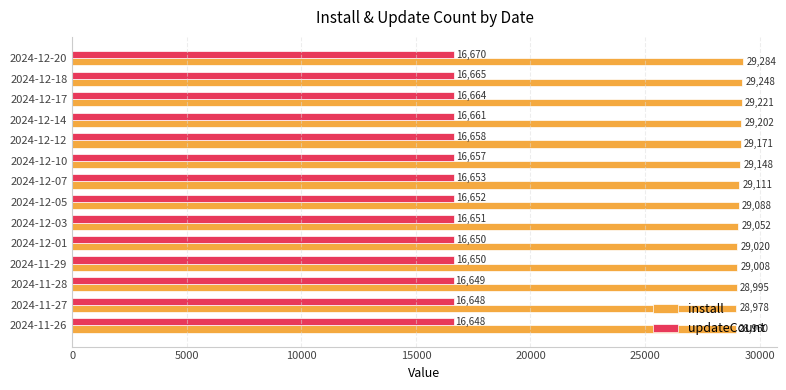

List the series in order of their overall mean, lowest first.

updateCount, install